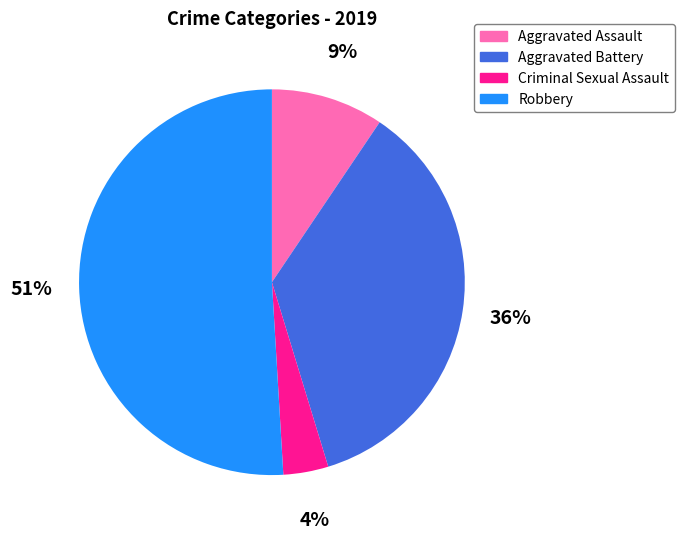

To the nearest percent, what portion does Robbery represent?

51%